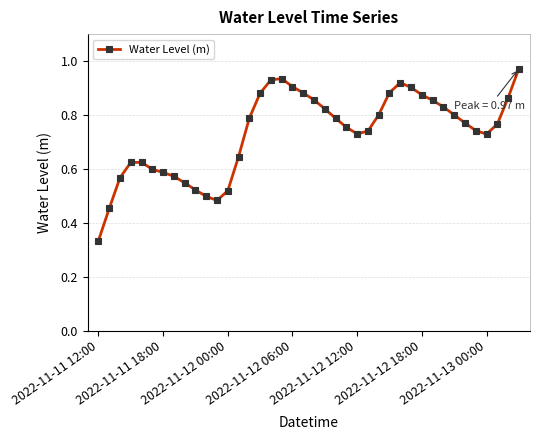

Count the number of data series in this chart.

1